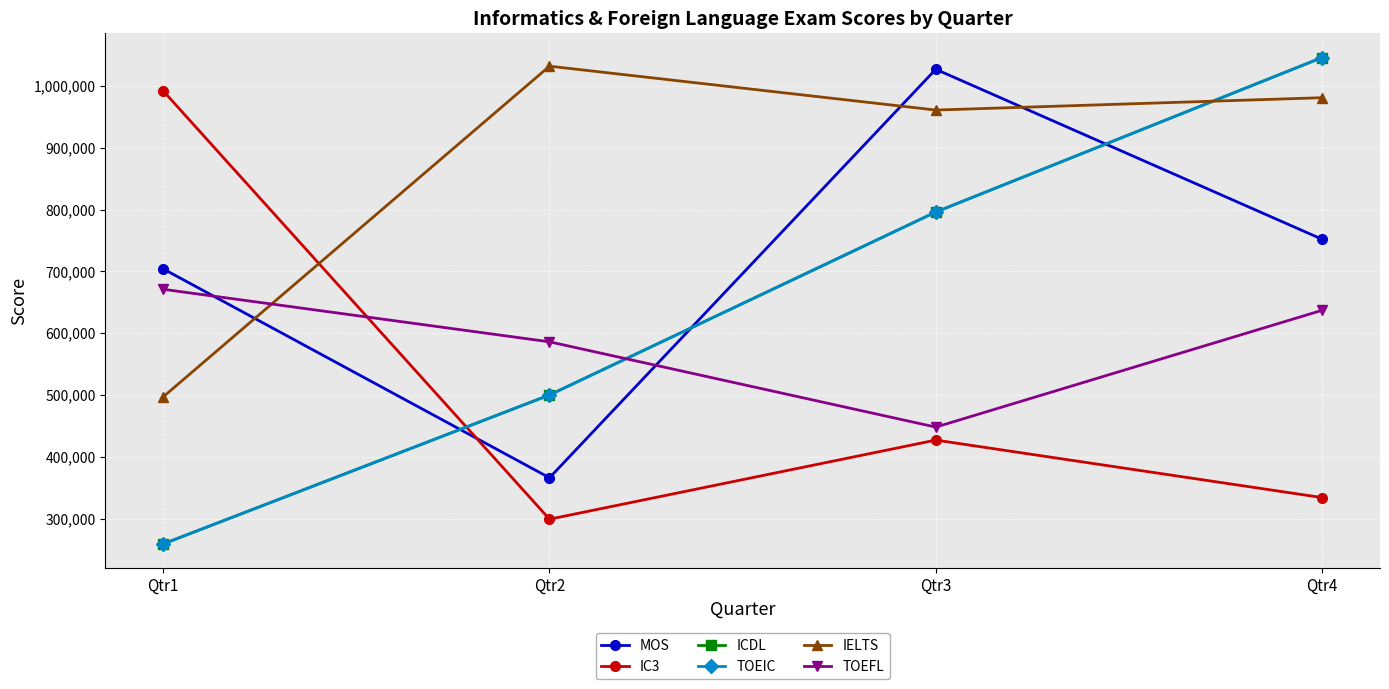

In IELTS, how many points are higher than both neighbors (excluding endpoints)?

1